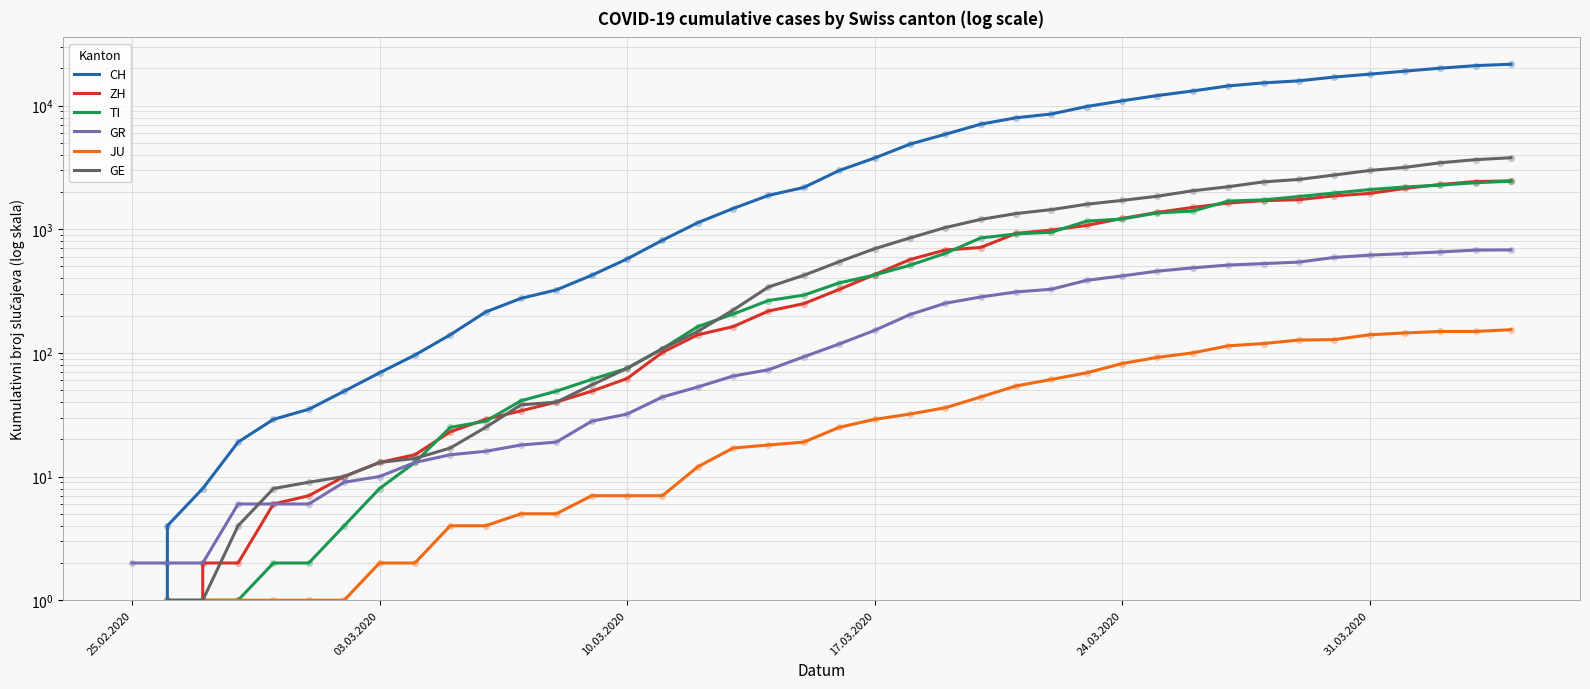

Which series has the largest total across all categories?

CH